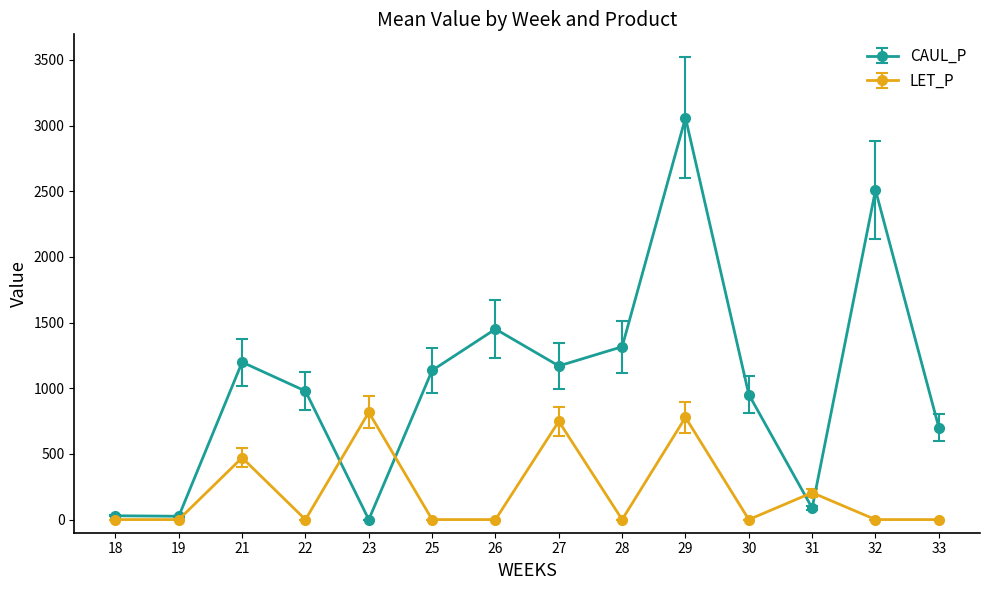

Which series ends up on top after the final intersection of LET_P and CAUL_P?

CAUL_P